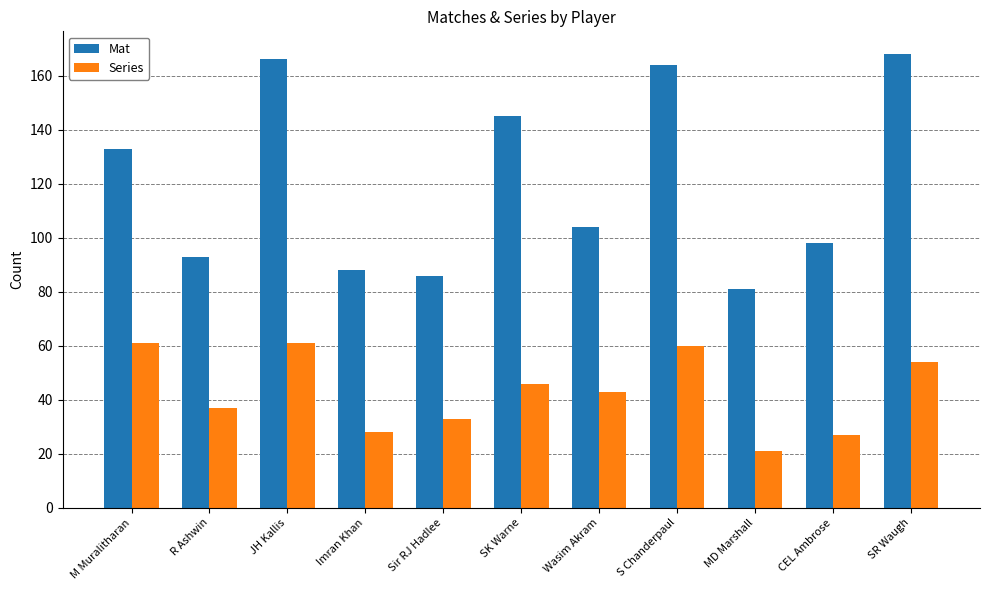

At which label is Mat closest to 124?

M Muralitharan